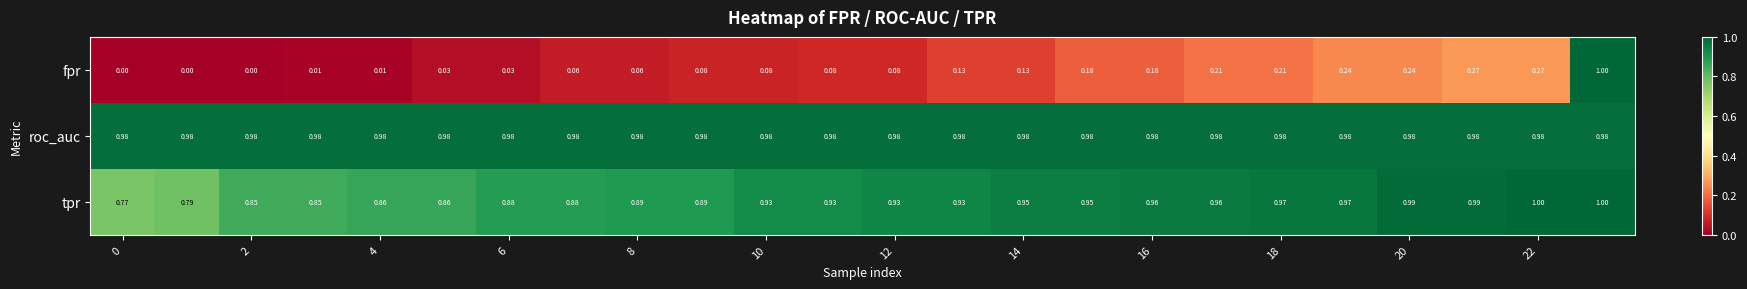

At how many categories does at least one series exceed 0?

24